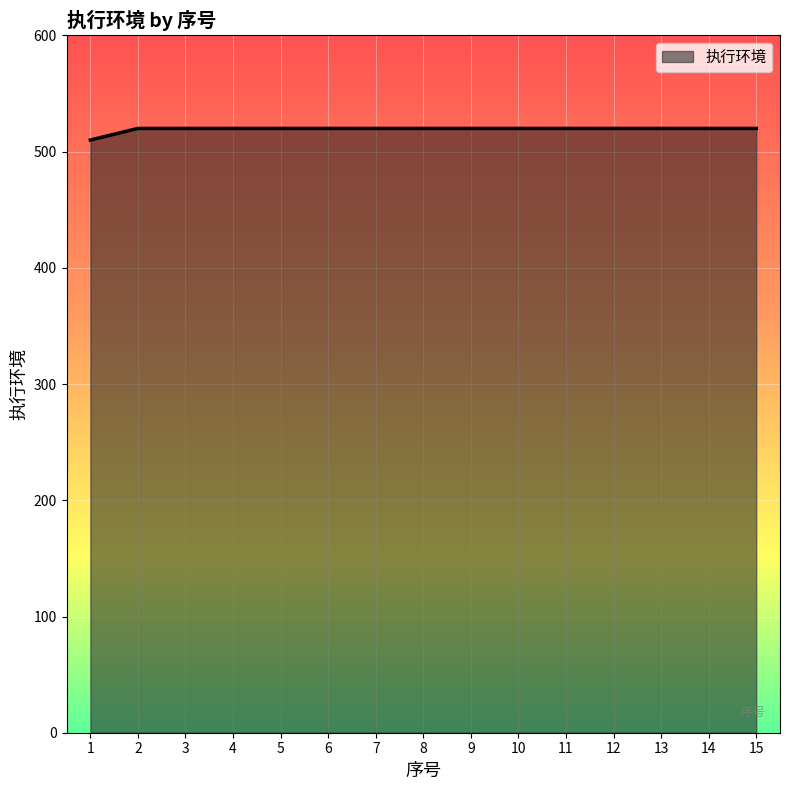

The value at 1 is 339. True or false?

False